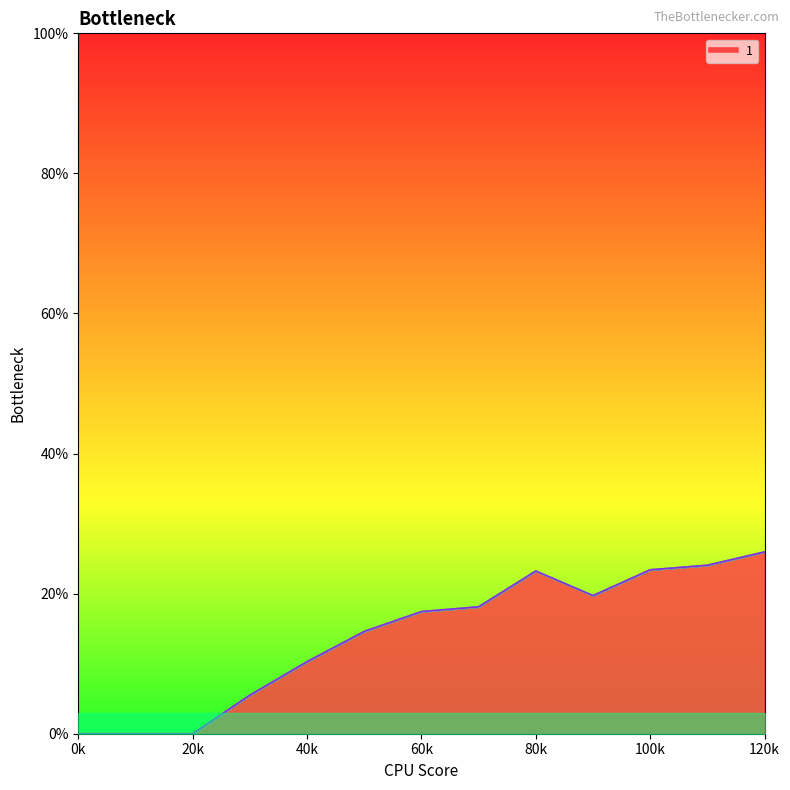

True or false: 5 and 1 cross at least once.

False